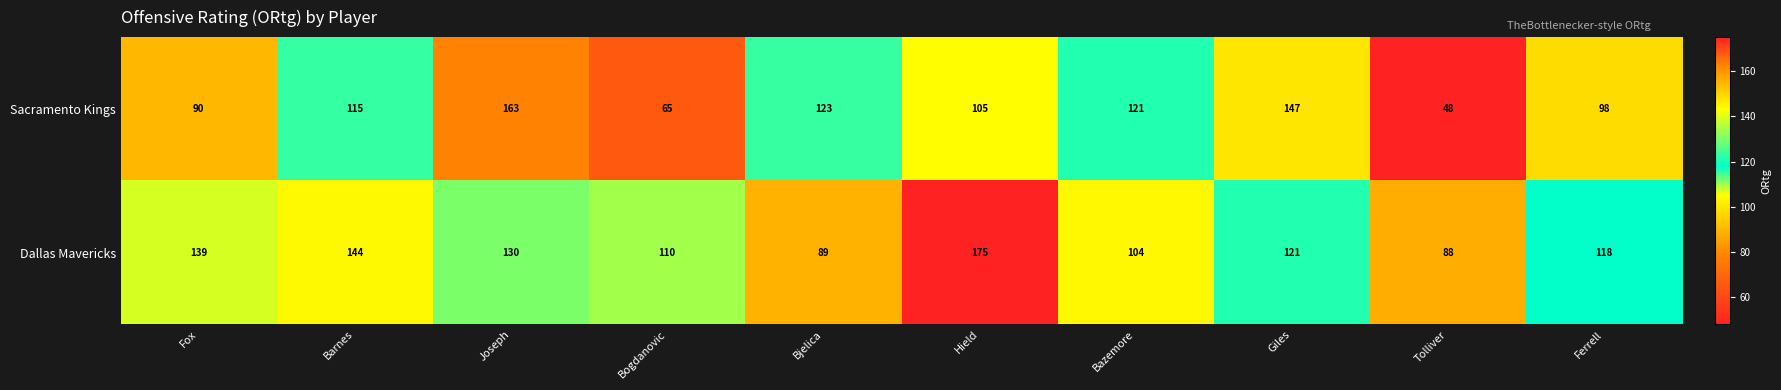

At which category does the chart reach its peak across all series?

Hield